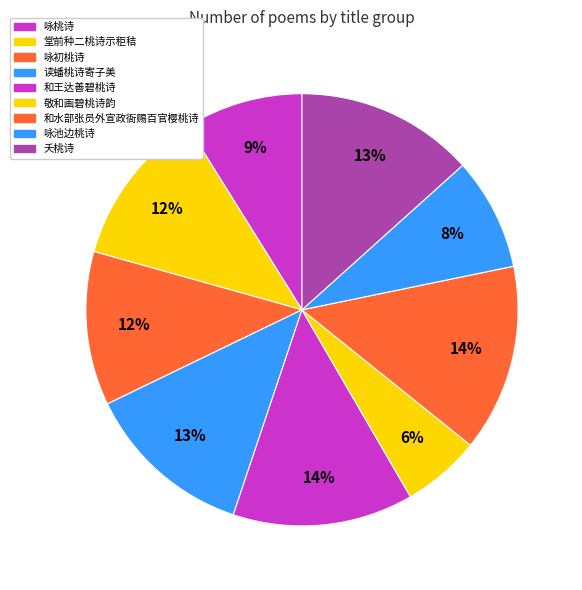

Is it true that 读蟠桃诗寄子美 is 13% of the pie?

True